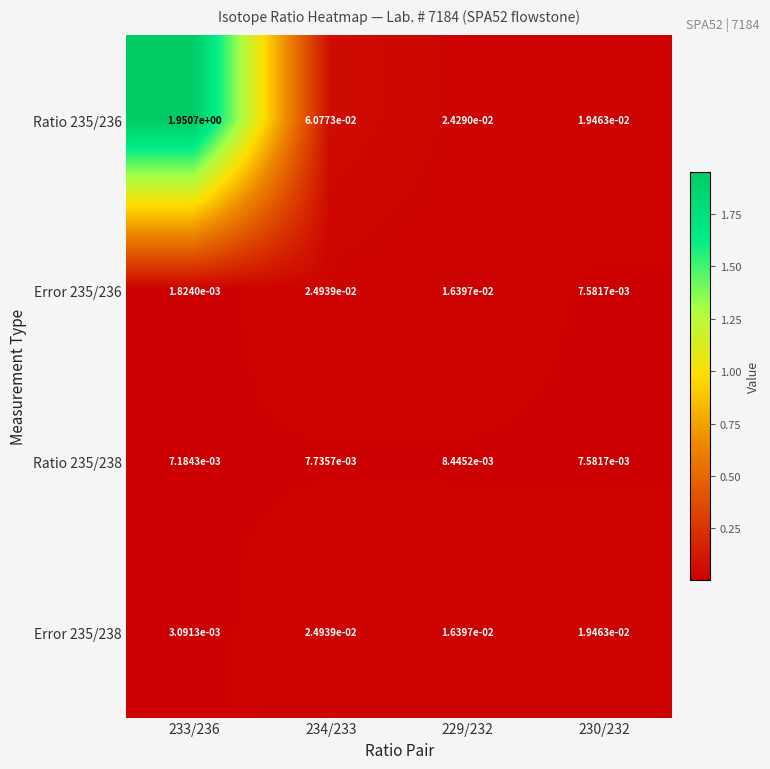

What is the spread (max minus min) of values at 234/233?

0.1